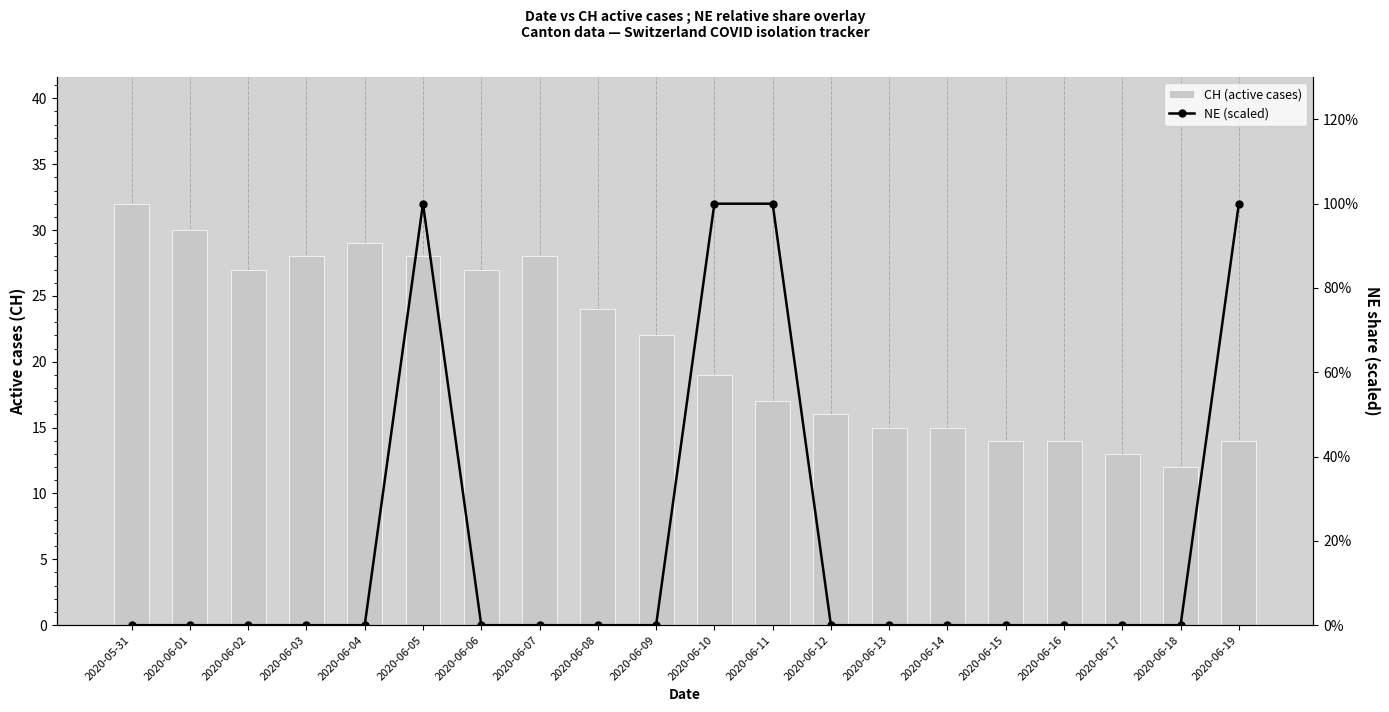

At which label is NE (scaled) closest to 0?

2020-05-31